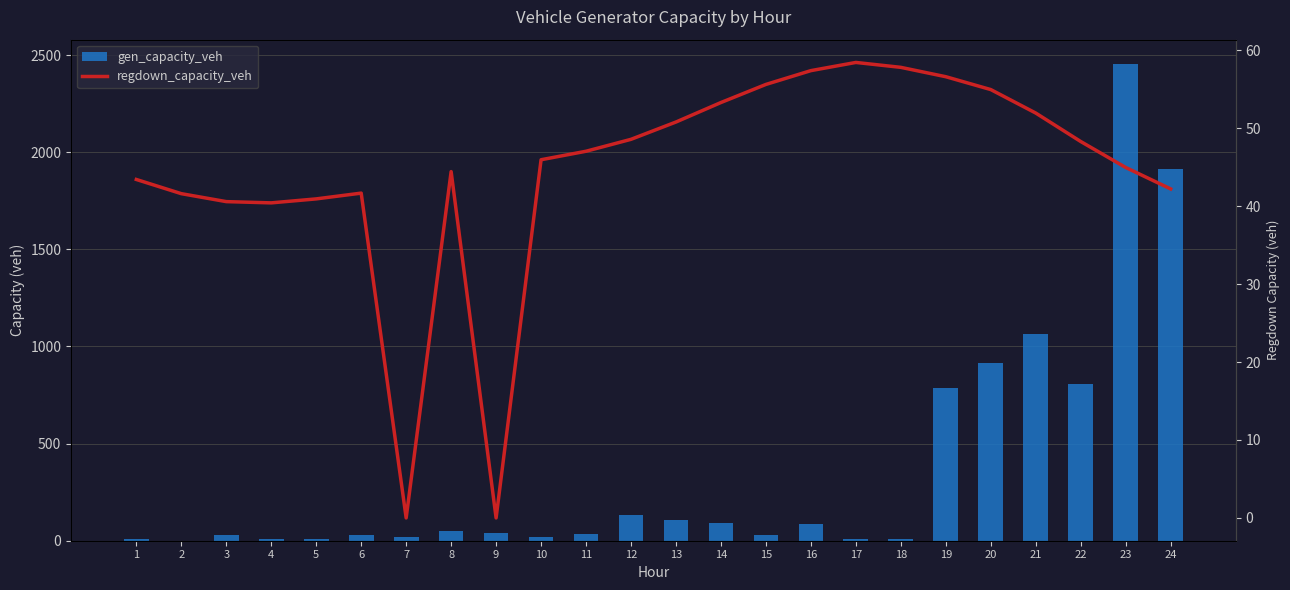

What value does the regdown_capacity_veh series have at 3?

40.6